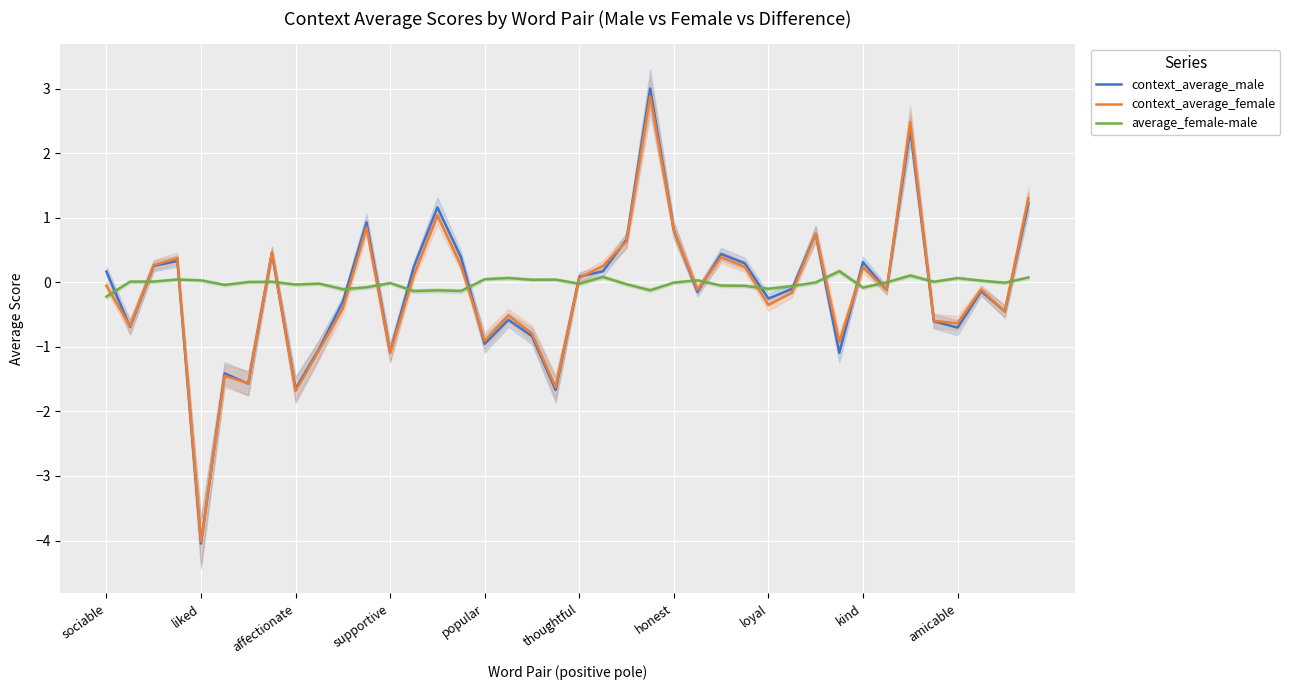

True or false: context_average_female has more than 0 interior local peaks.

True